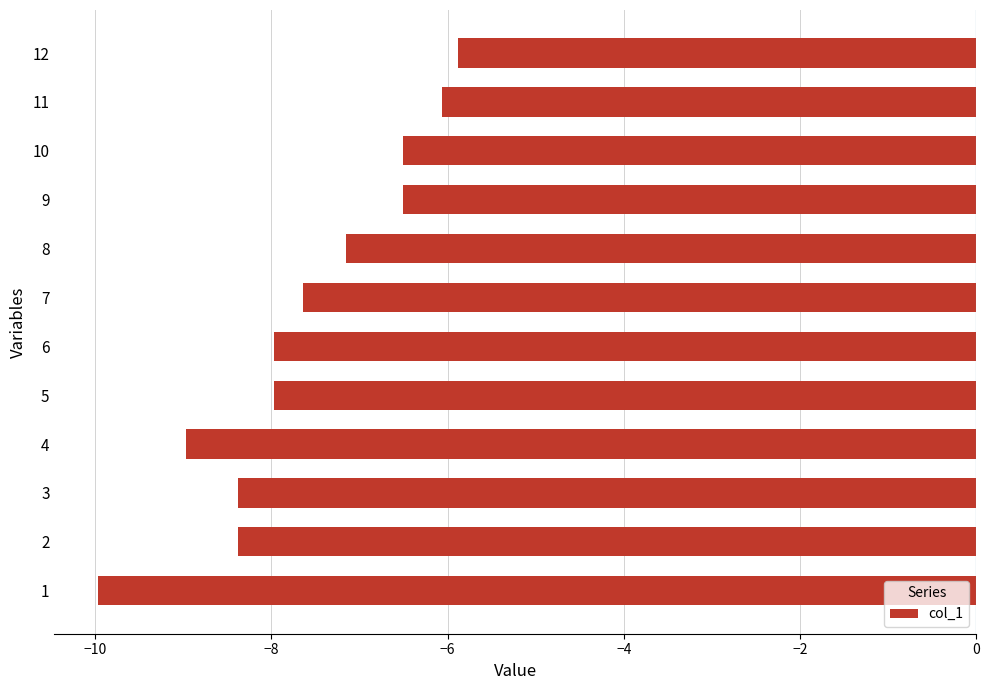

Are the bars grouped side by side (vs. stacked)?

No